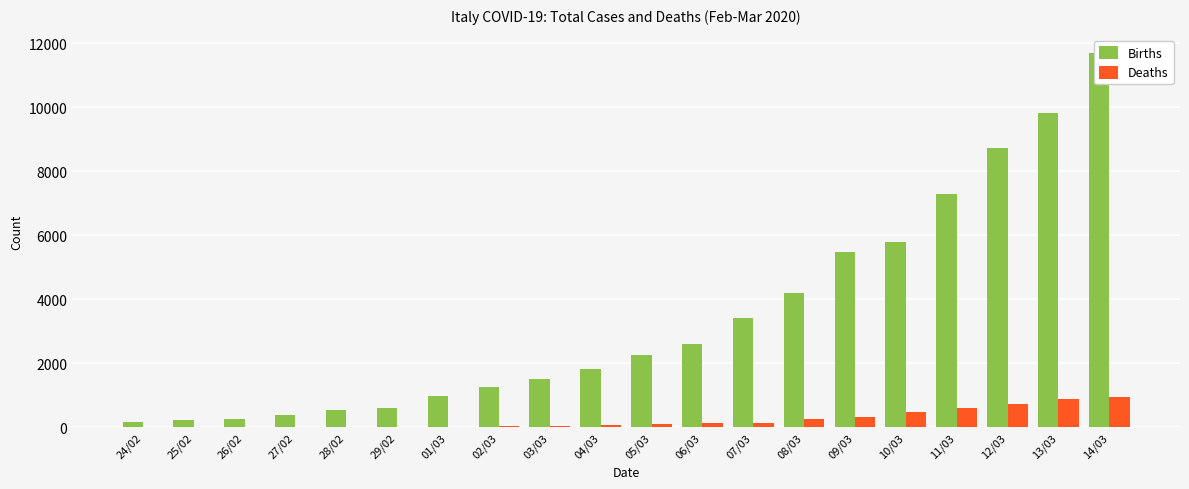

What is the difference between the maximum and second lowest values in the Deaths series?

957